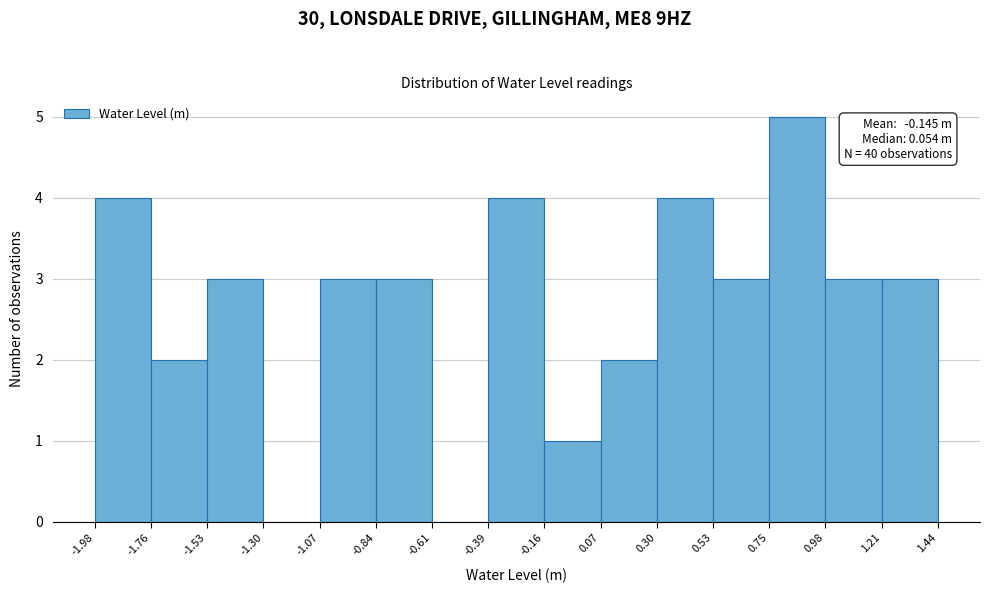

Over which range of the x-axis is the bar tallest?

0.75 to 0.98